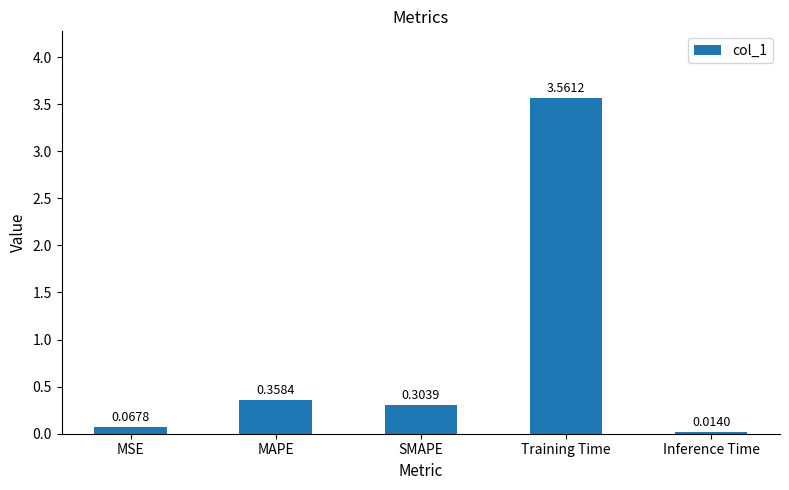

What is the label of the 2nd bar from the left?

MAPE